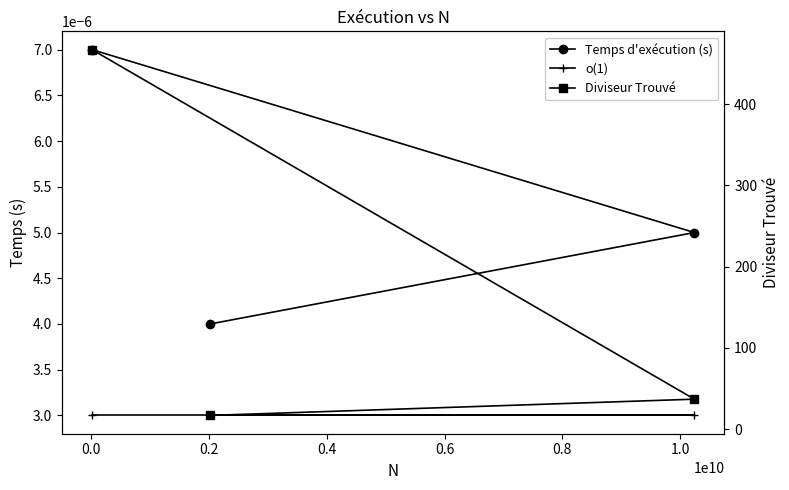

Is the value of Diviseur Trouvé at 0.2 greater than the value of o(1) at 0.2?

Yes